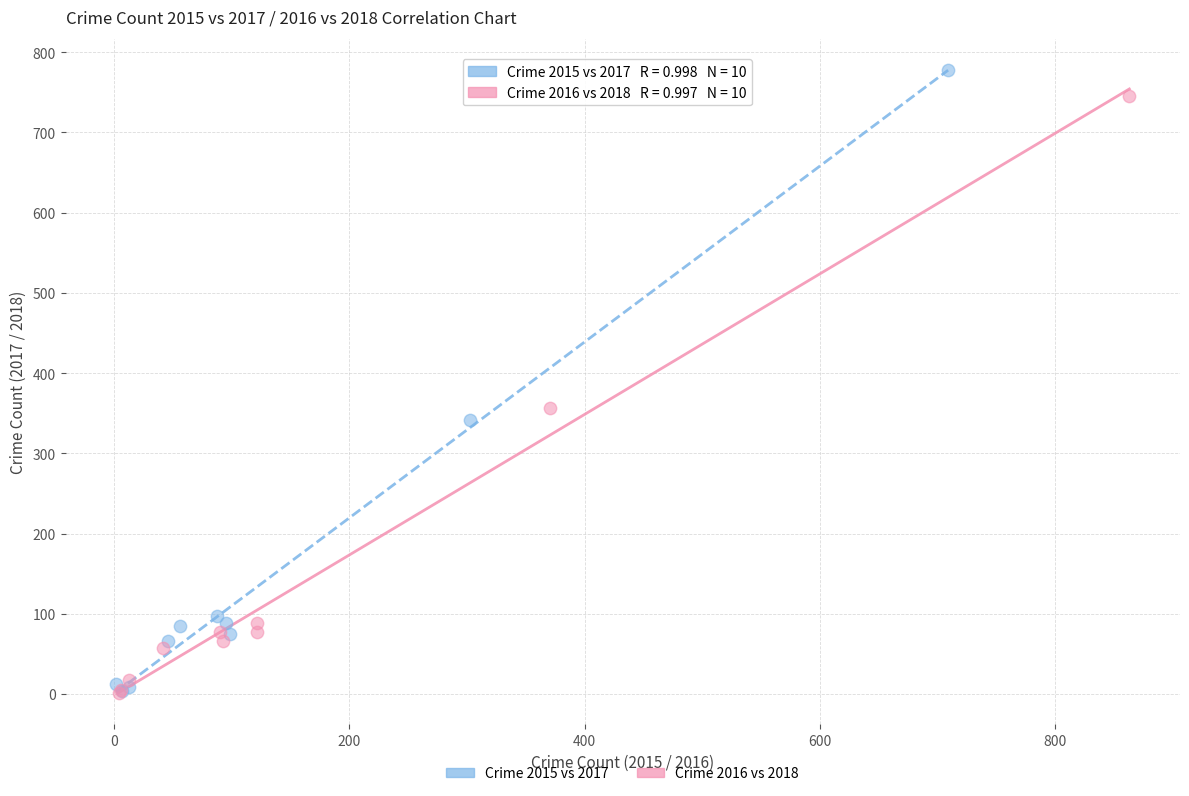

Which series has the widest spread of Y values?

Crime 2015 vs 2017